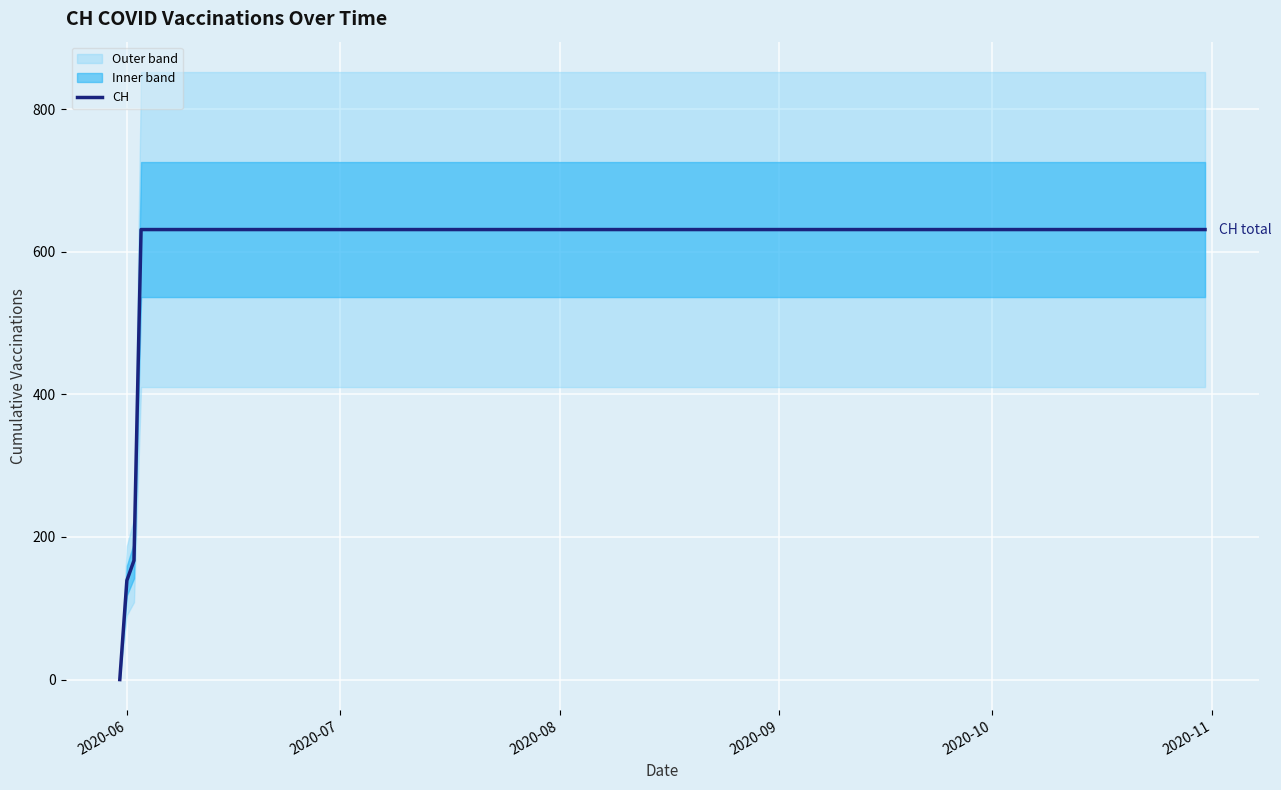

What is the highest value of the CH series?

631